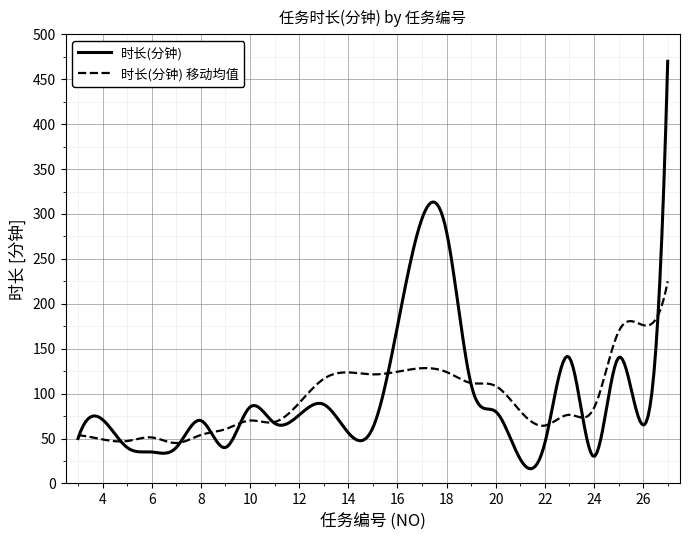

What is the greatest value displayed?

470.0